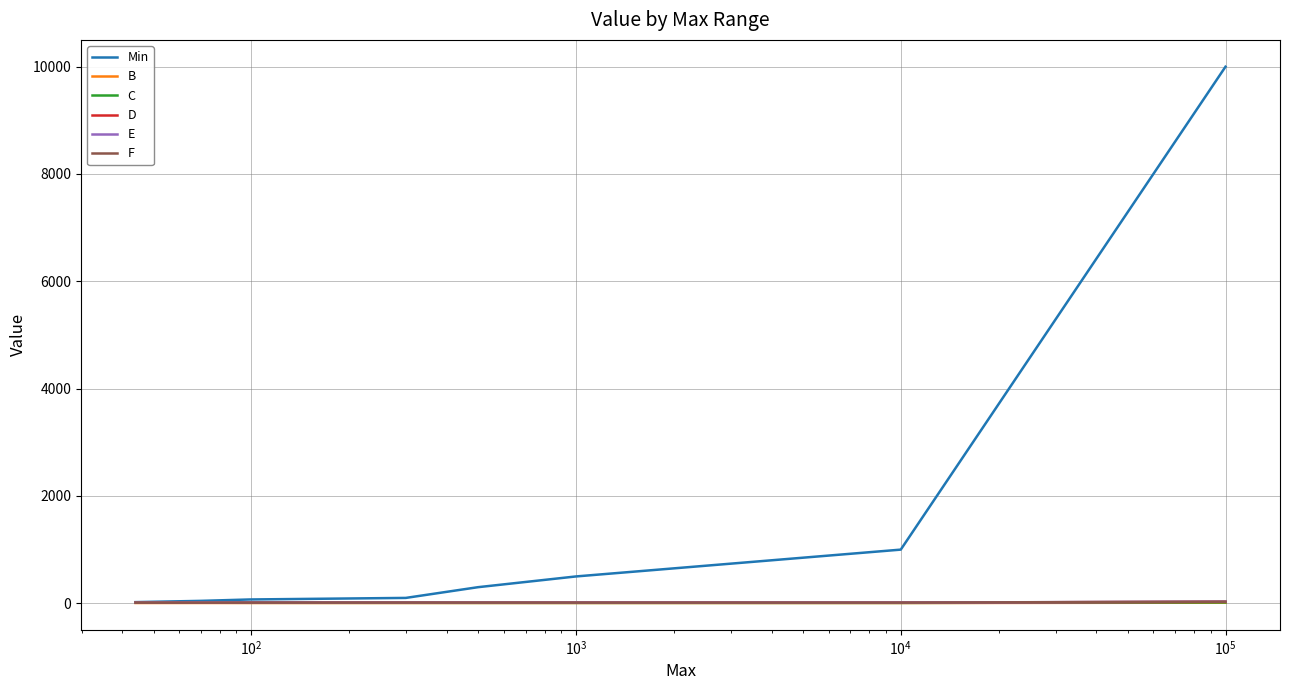

Which series has the largest total across all categories?

Min